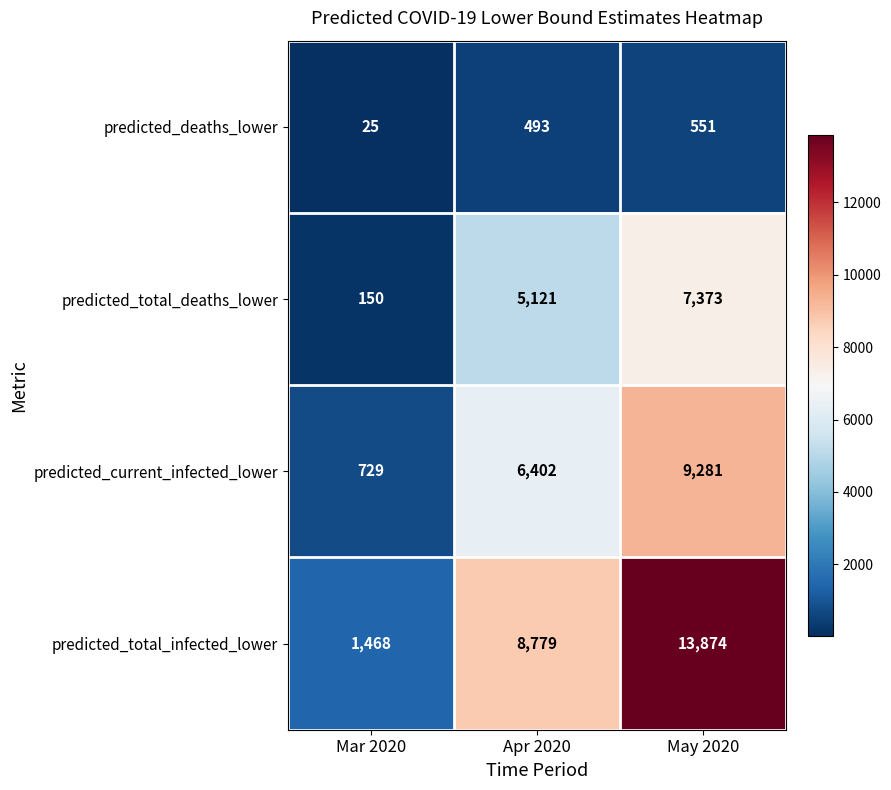

List the series in order of their peak value, highest first.

predicted_total_infected_lower, predicted_current_infected_lower, predicted_total_deaths_lower, predicted_deaths_lower